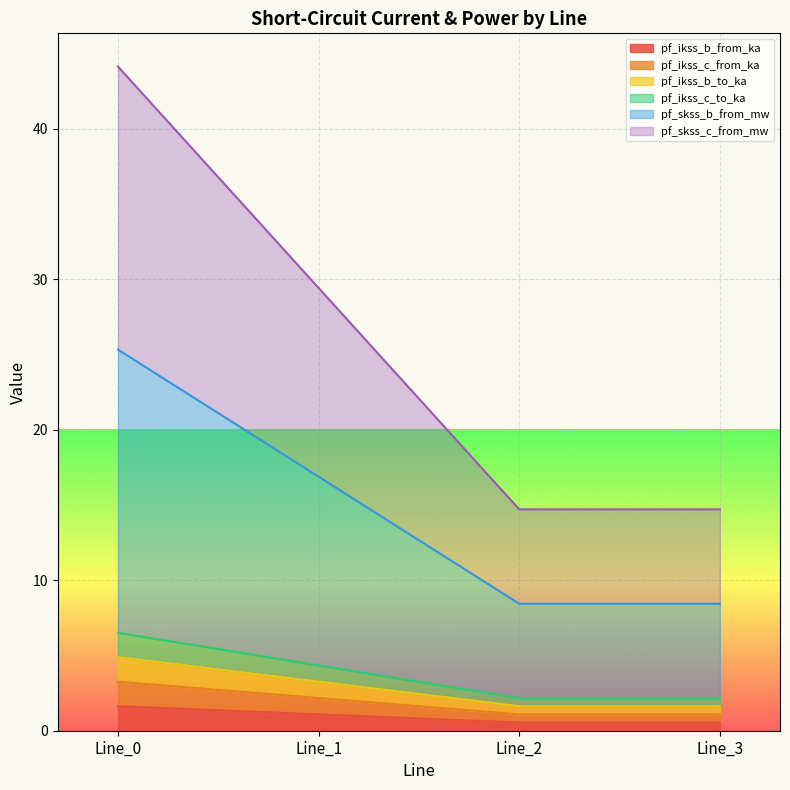

The value of pf_skss_b_from_mw at Line_0 is 1.5. True or false?

False